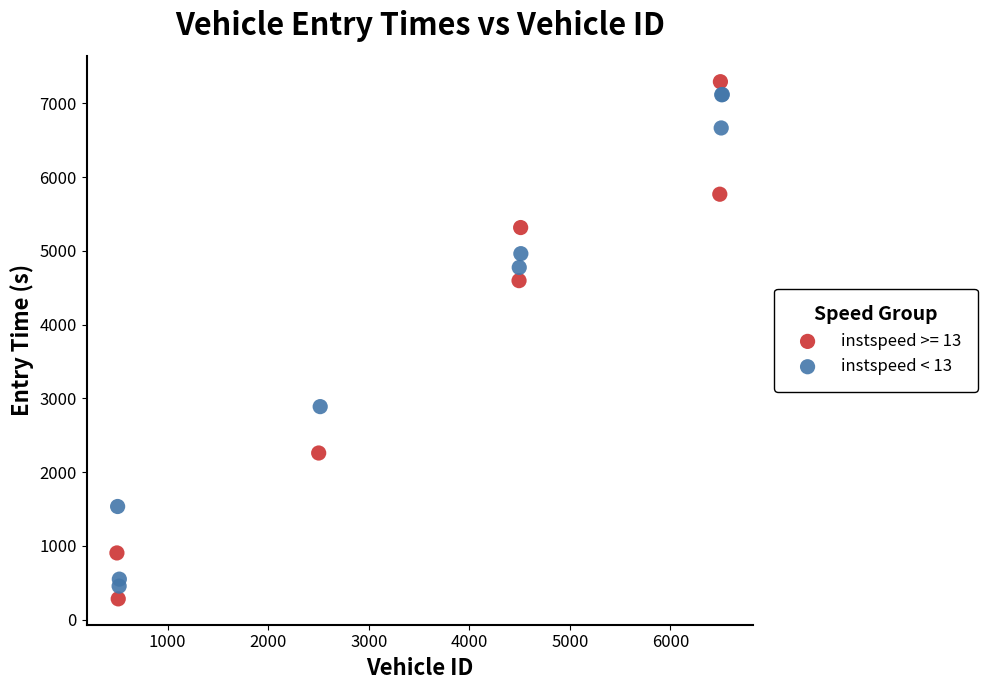

Which series has the widest spread of Y values?

instspeed >= 13